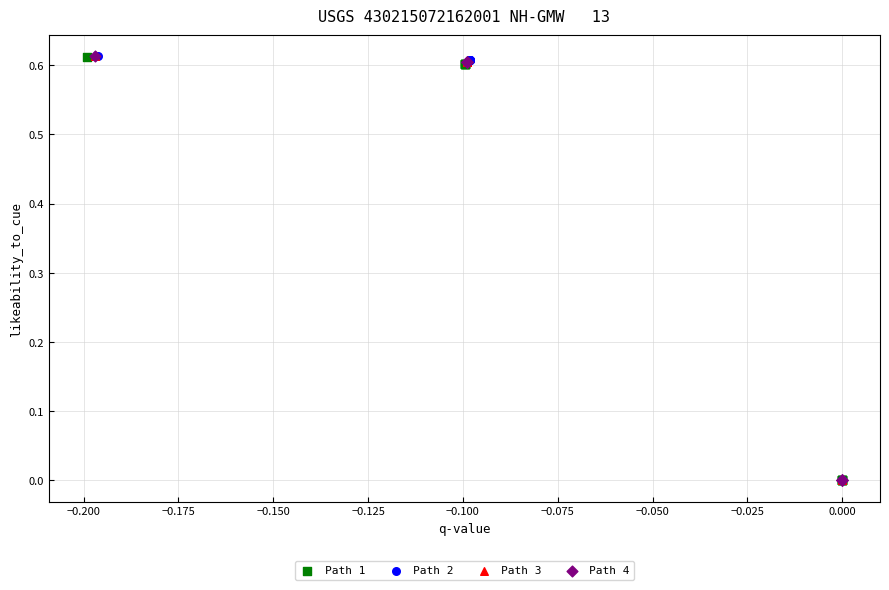

Which series has the widest spread of Y values?

Path 2